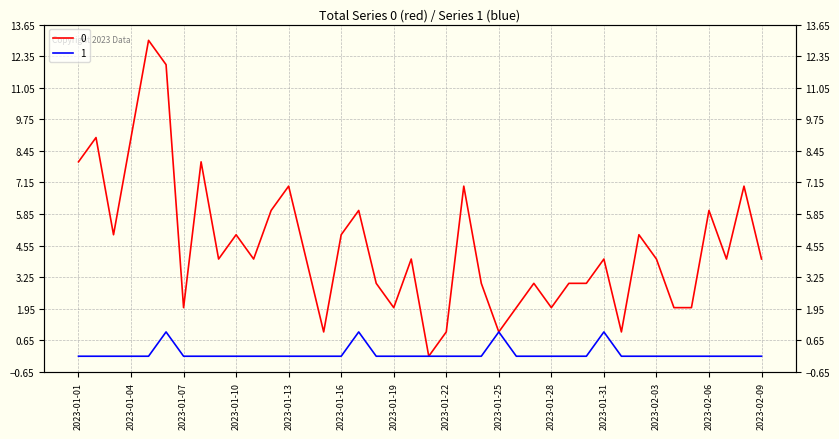

At which label does 1 reach its minimum?

2023-01-01